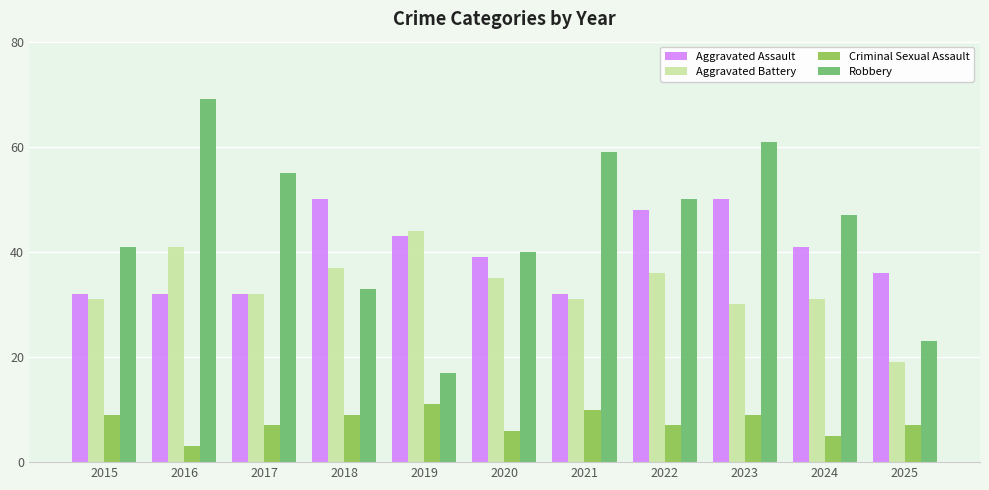

What is the average value of the Criminal Sexual Assault series?

8